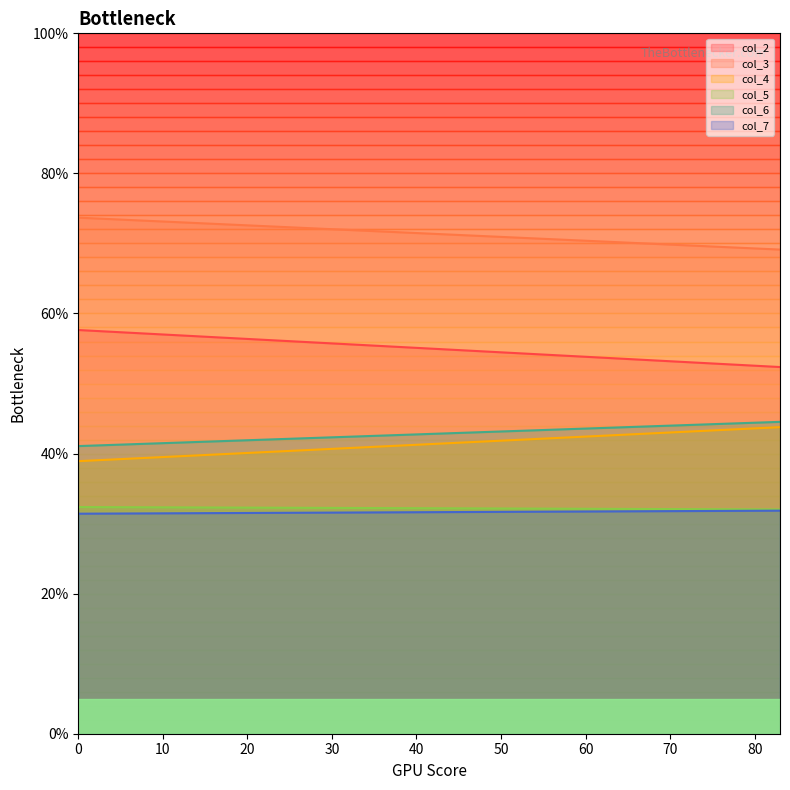

What is the average value of the col_7 series?

31.6